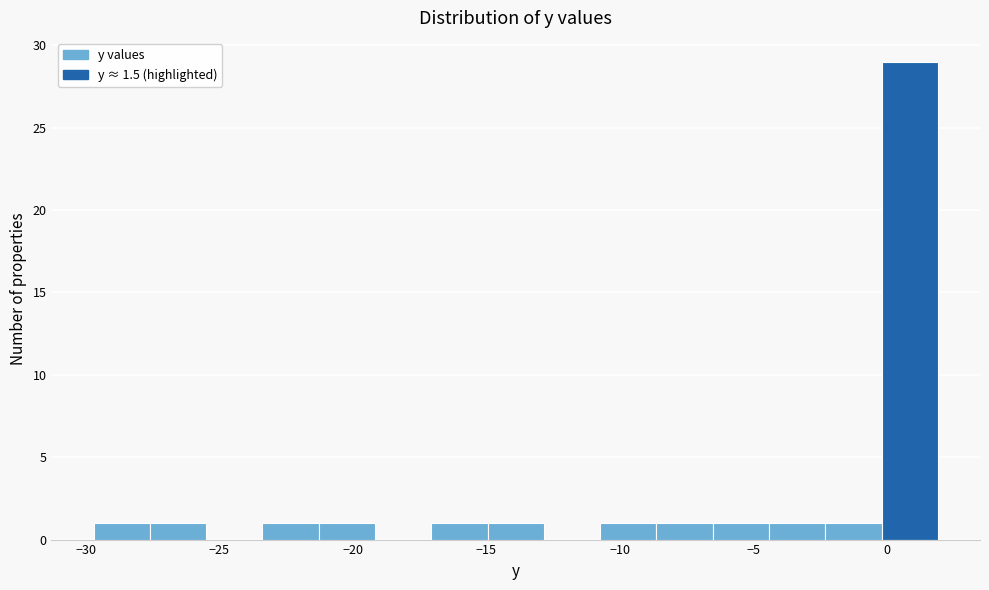

What is the height of the bar covering -10.5 to -8.5 on the x-axis? Neither the bar edges nor the heights are printed on the chart, so give them approximately, as read against the axes.

1